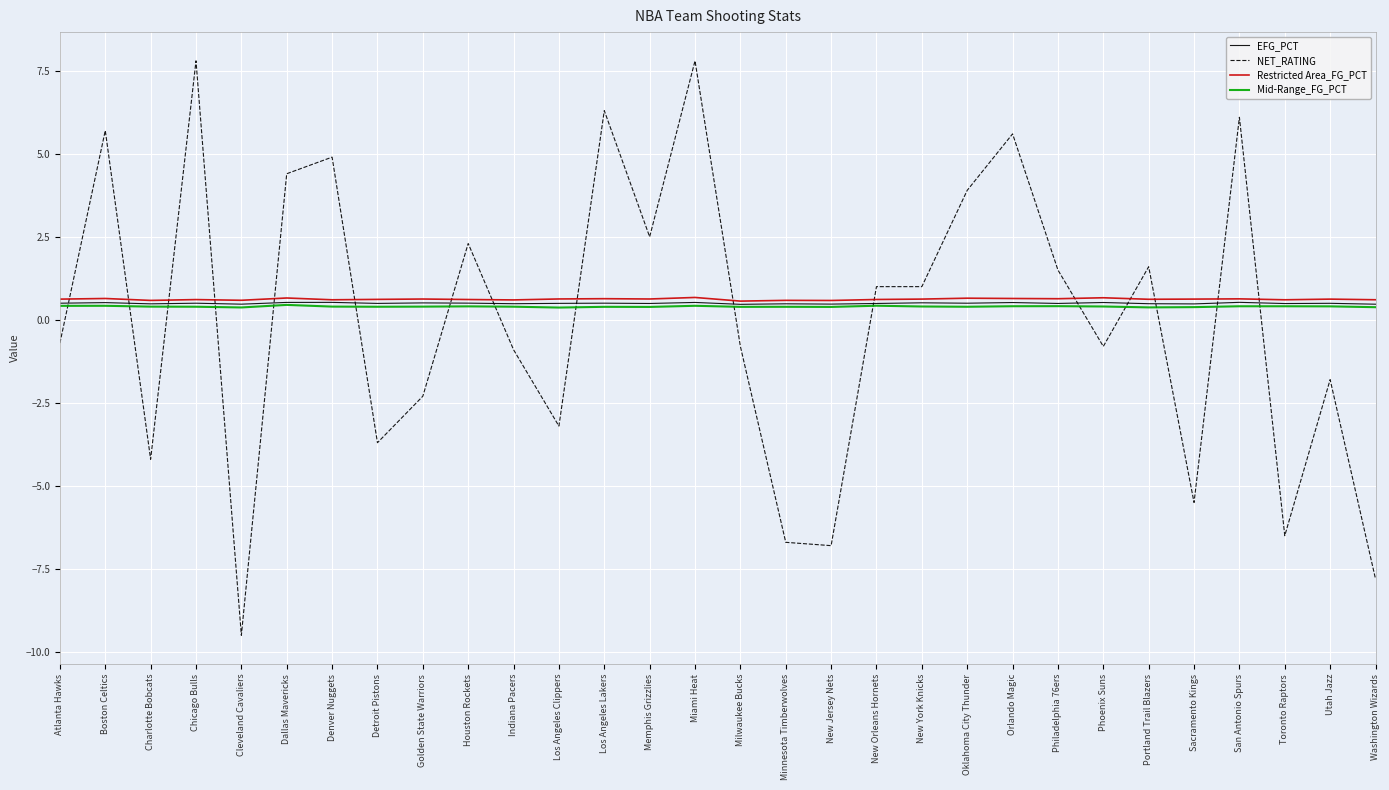

At how many categories does at least one series exceed 0?

30